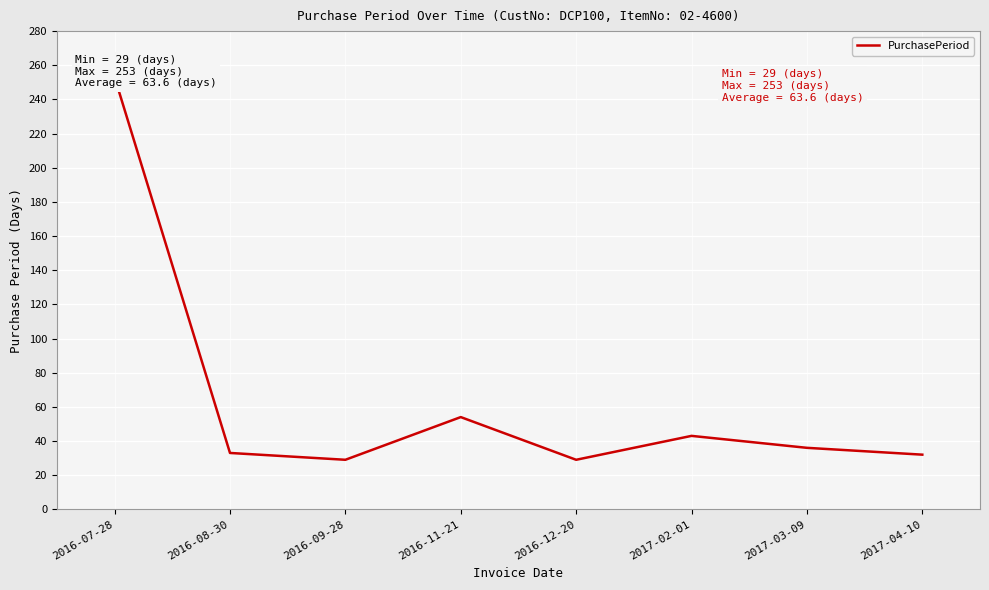

List the labels in order of value, largest first.

2016-07-28, 2016-11-21, 2017-02-01, 2017-03-09, 2016-08-30, 2017-04-10, 2016-09-28, 2016-12-20